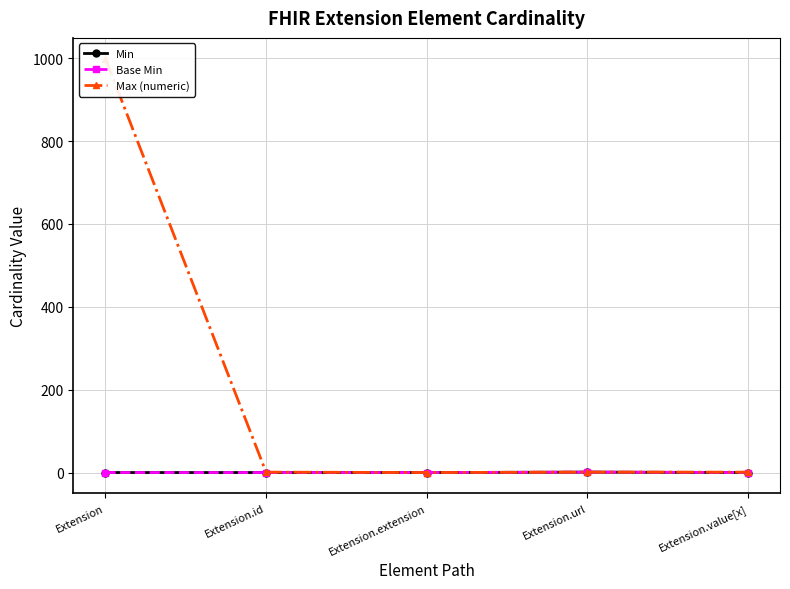

What position from the right is Extension.extension?

3